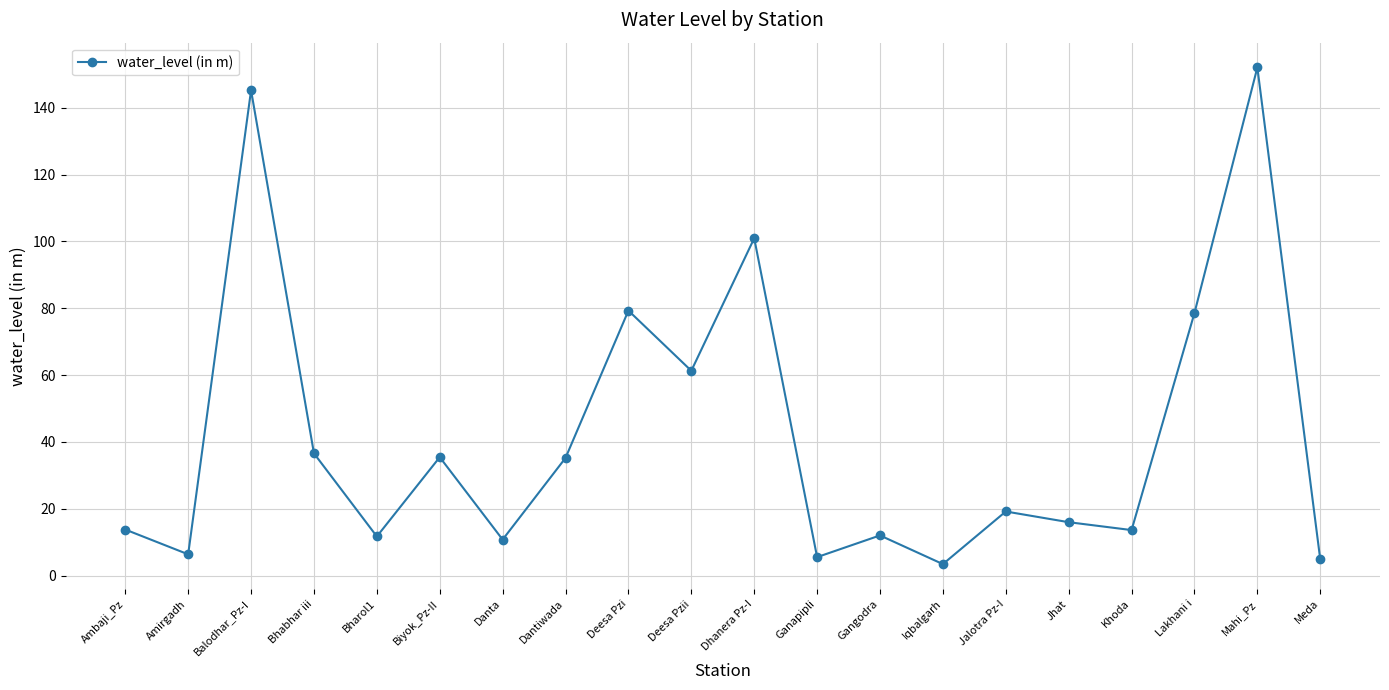

What value does the data have at Amirgadh?

6.4